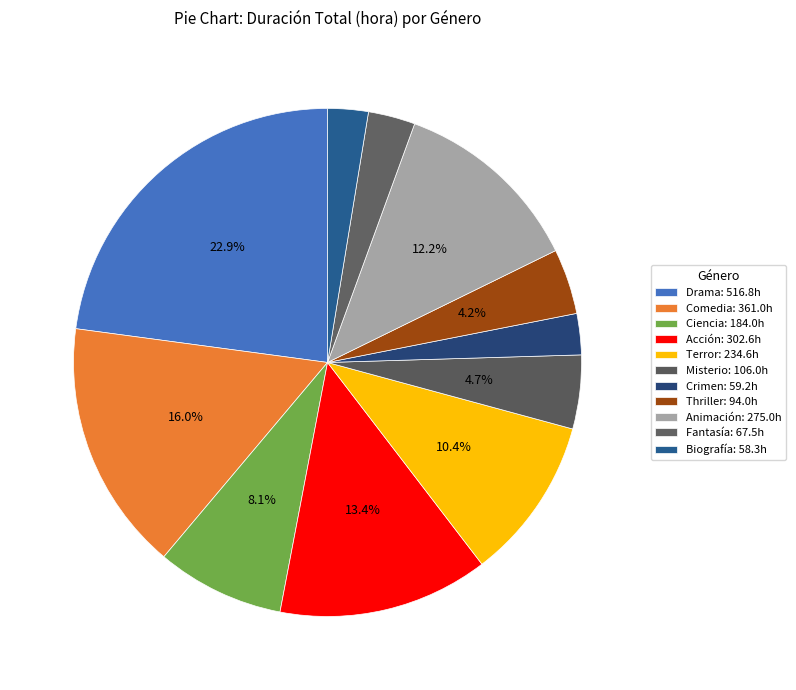

What percentage is NOT represented by Misterio?

95.3%